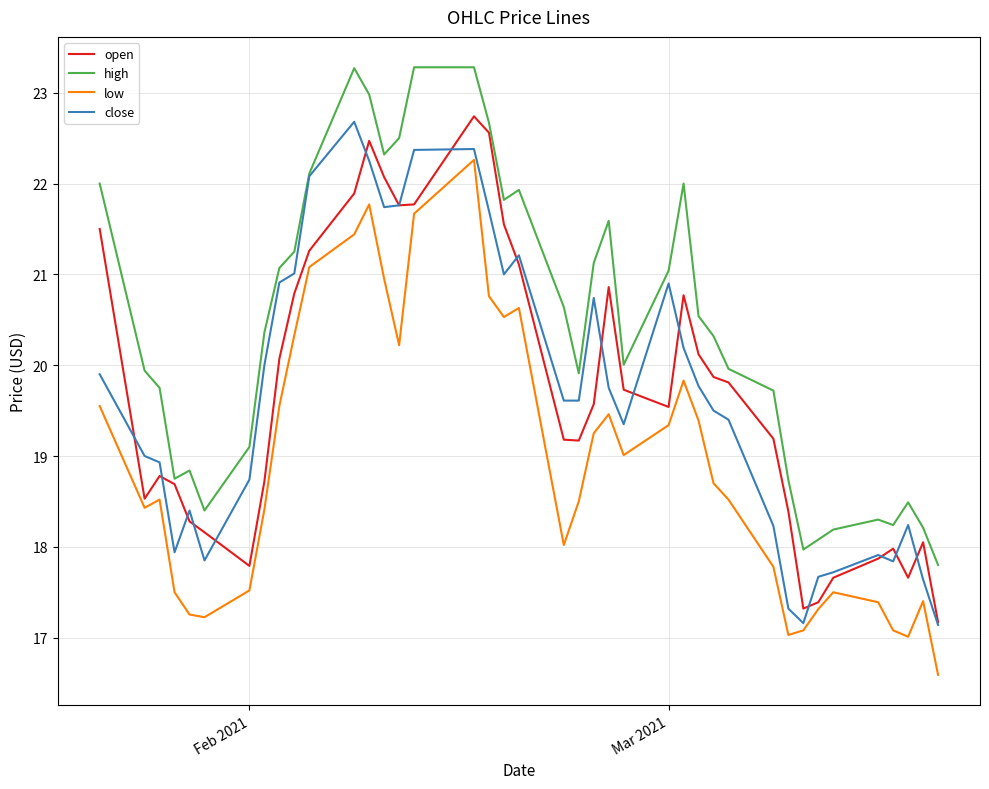

How many lines are shown in the chart?

4